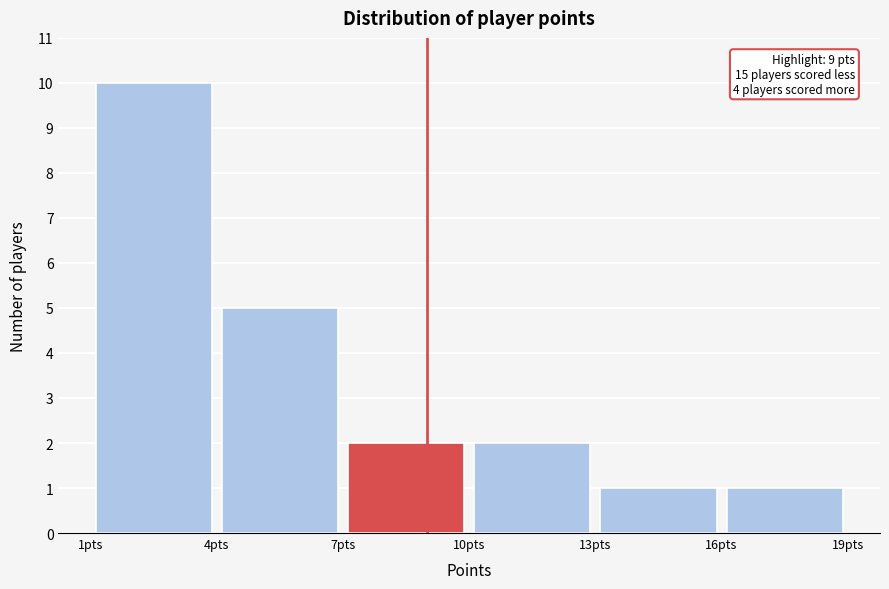

Over which range of the x-axis is the bar tallest?

1 to 4